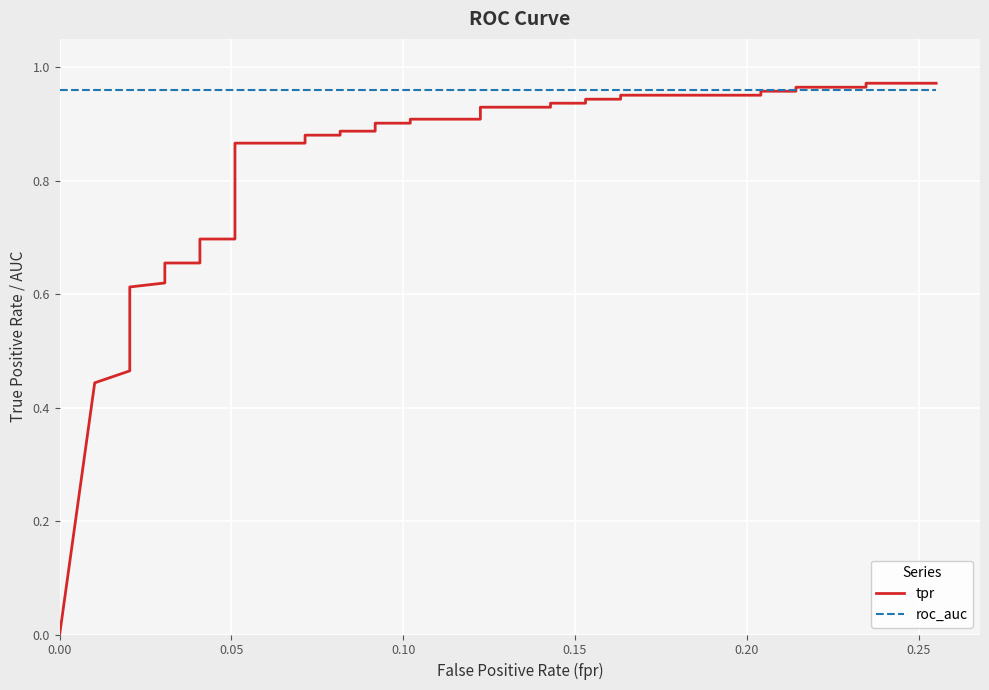

What is the label of the 23rd point from the right?

17